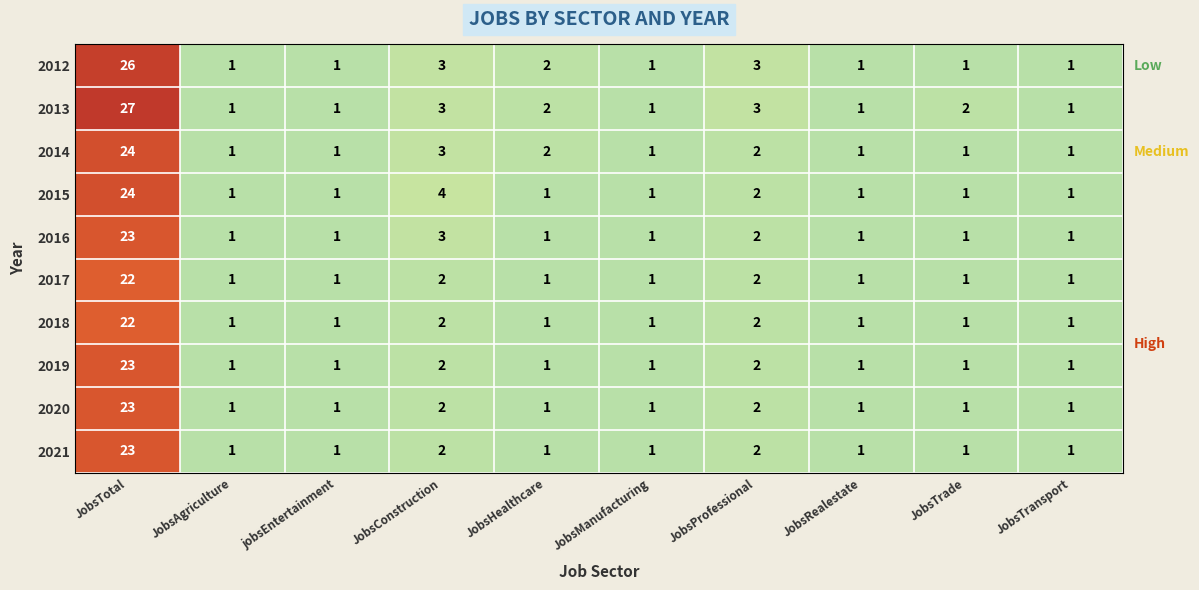

What is the difference between the highest and lowest values at JobsTotal?

5